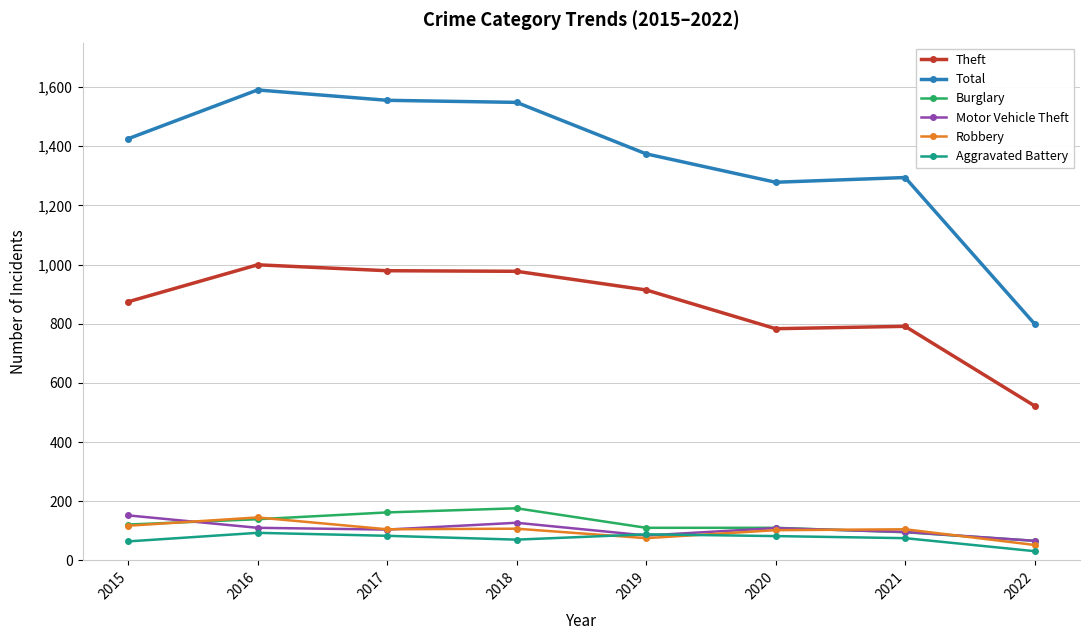

How many lines are shown in the chart?

6